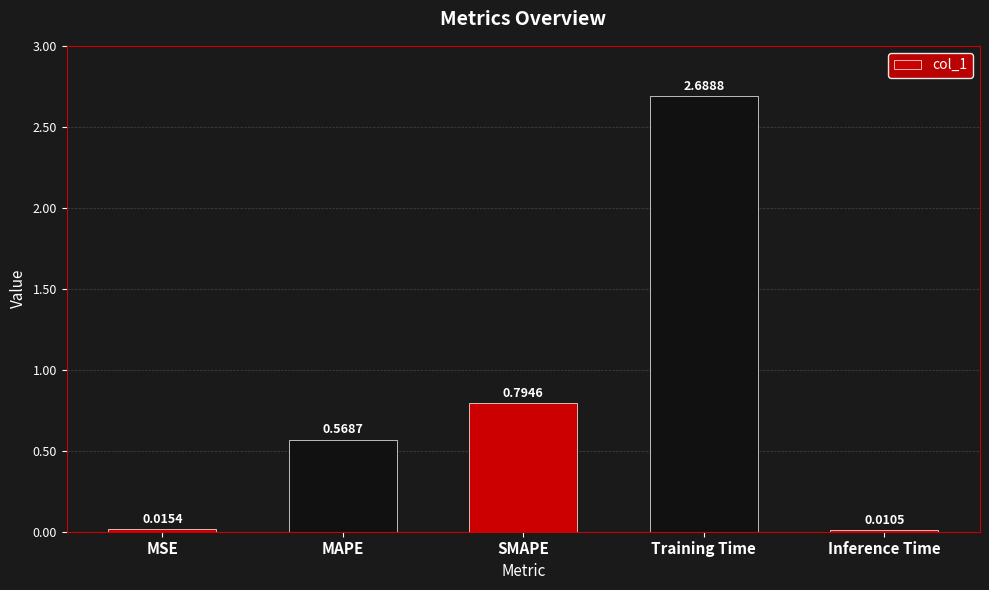

What is the label of the 3rd bar from the left?

SMAPE